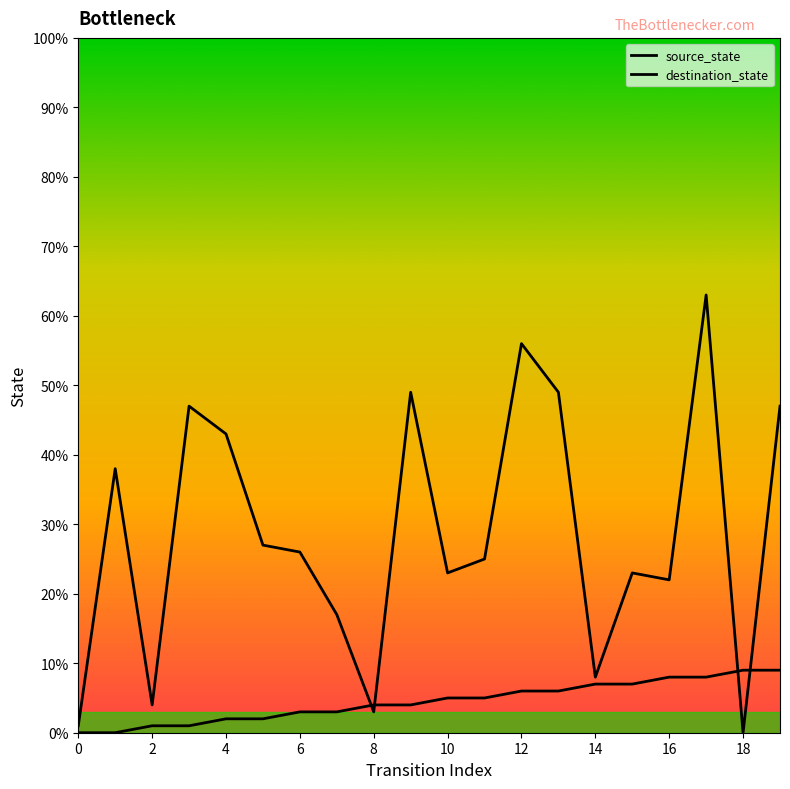

Does the chart display data point markers on the line(s)?

No